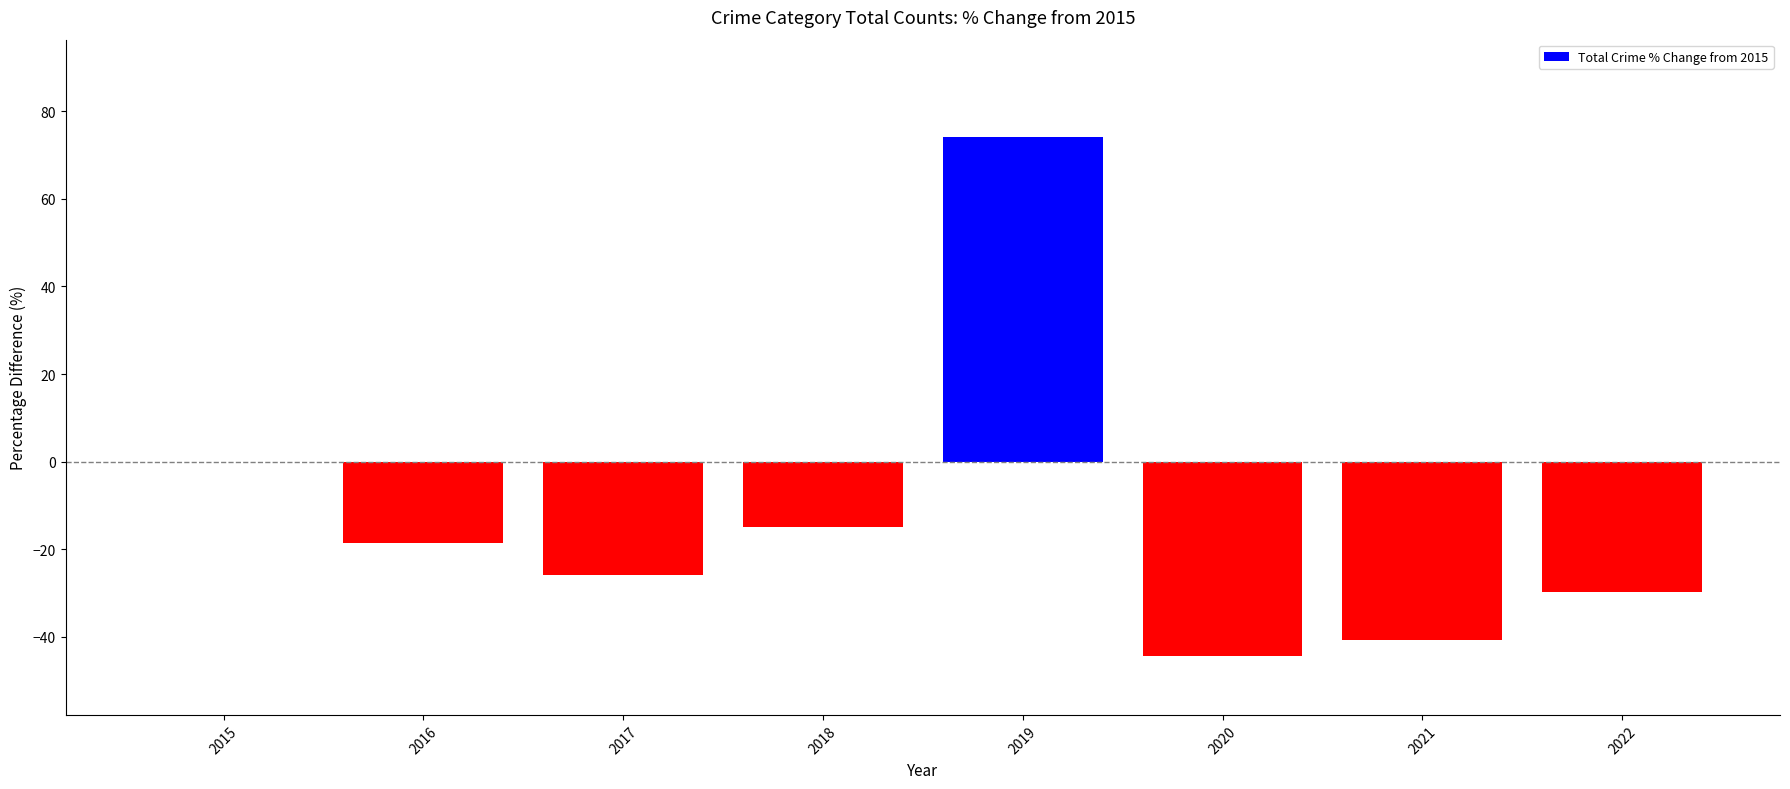

Which has a higher value, 2022 or 2019?

2019